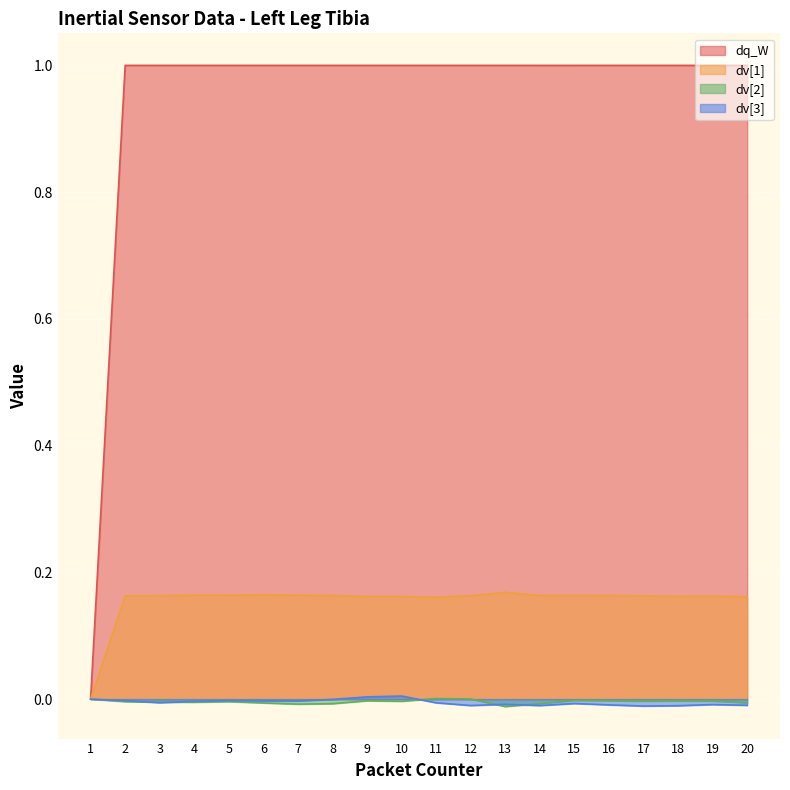

What is the value of the dq_W point at the 12th from the left?

1.0